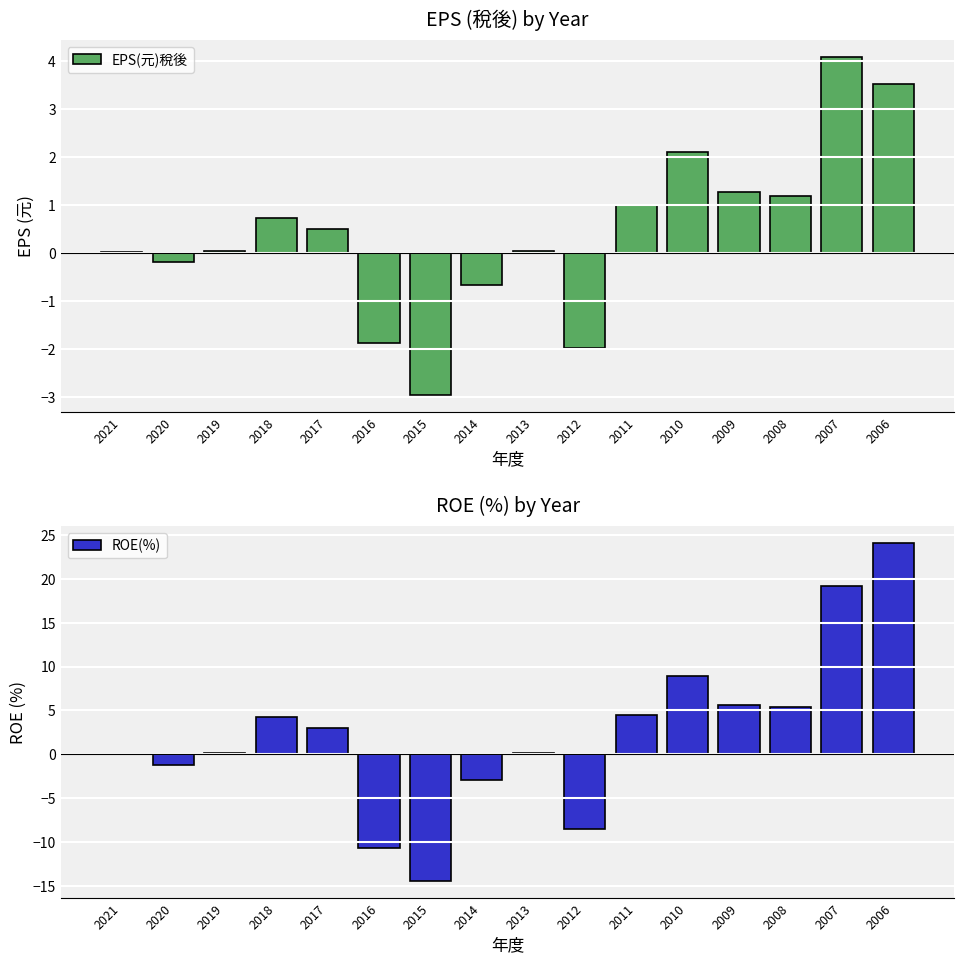

How many series are shown in this chart?

2